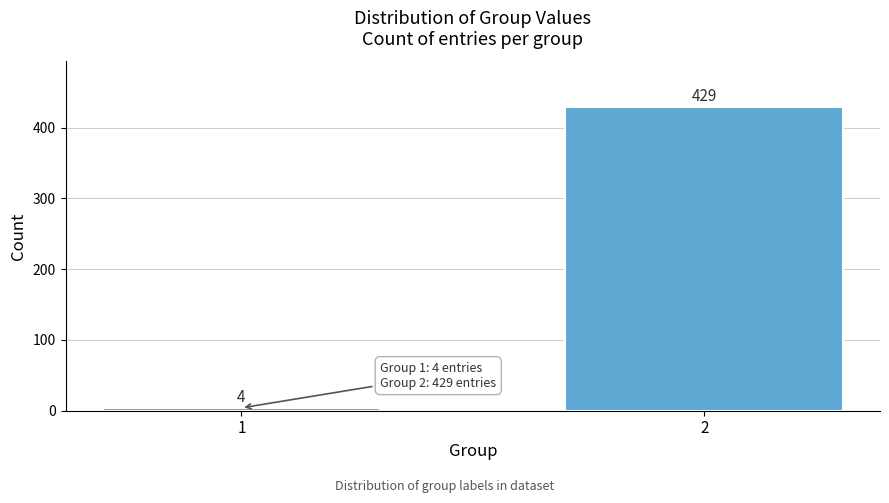

Reading right to left, transcribe all the data shown in this chart.

429	4